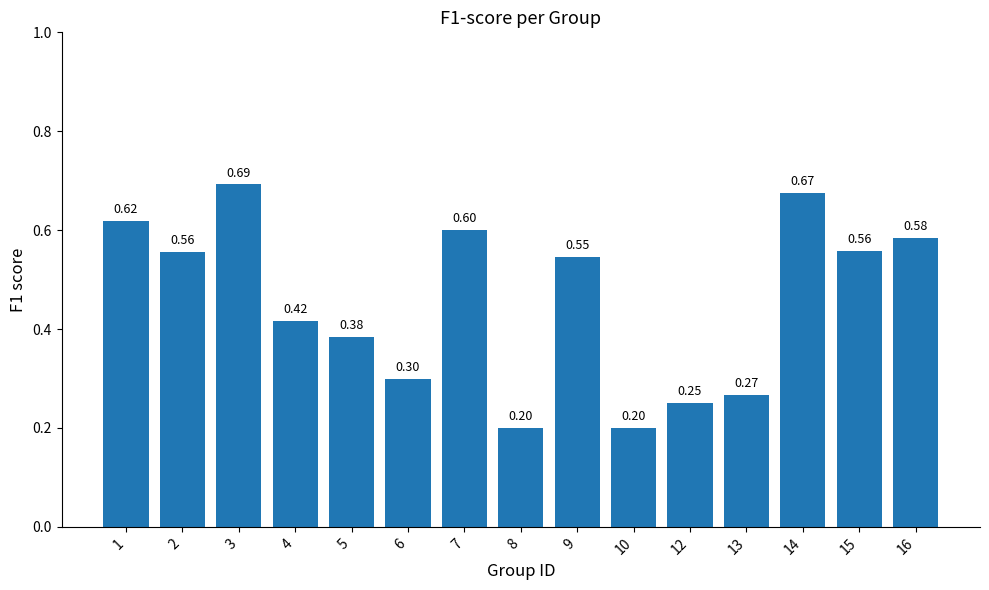

True or false: the data shows 0.6 at 1.

True